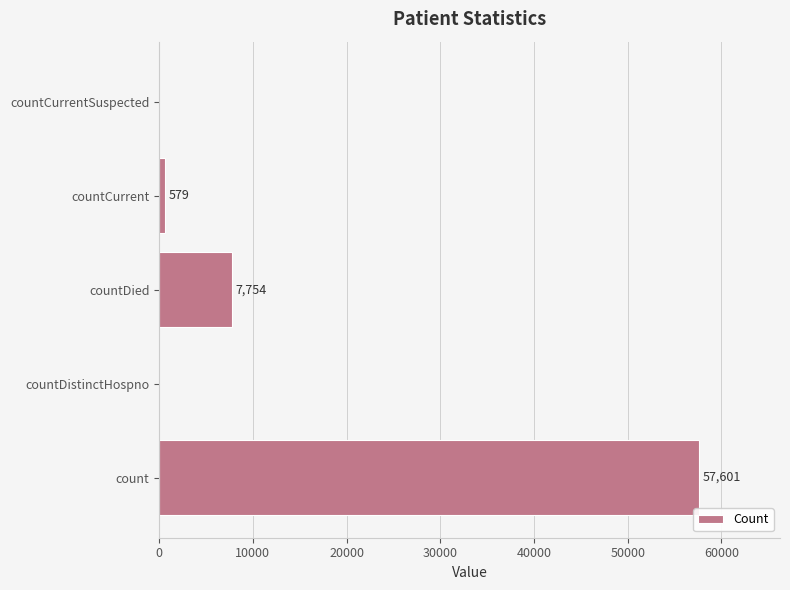

The value at countDistinctHospno is 0. True or false?

True